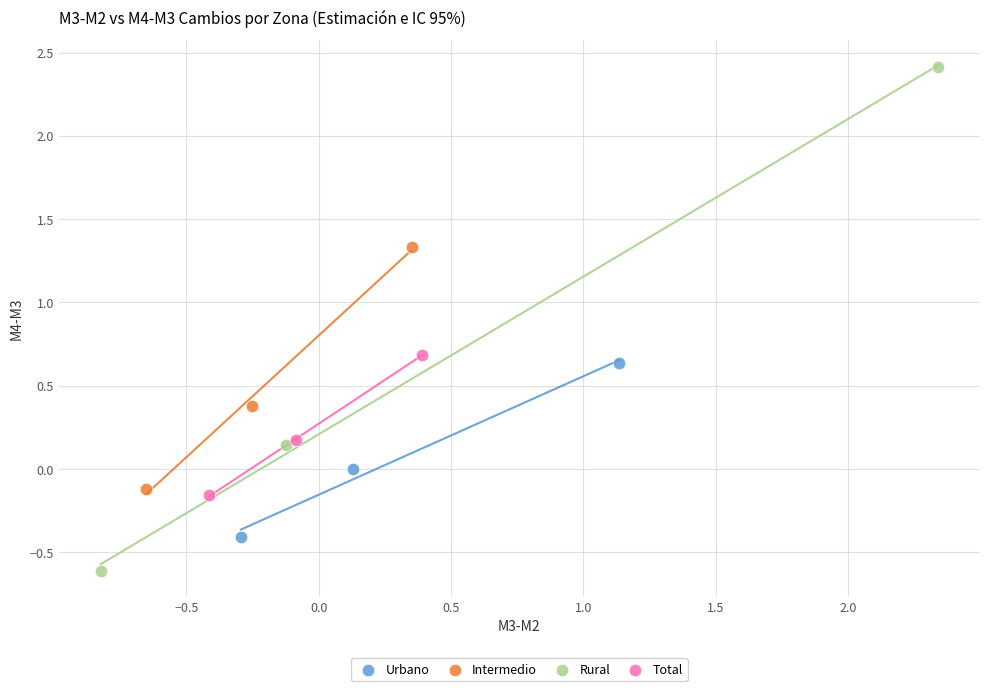

Which series has the widest spread of Y values?

Rural